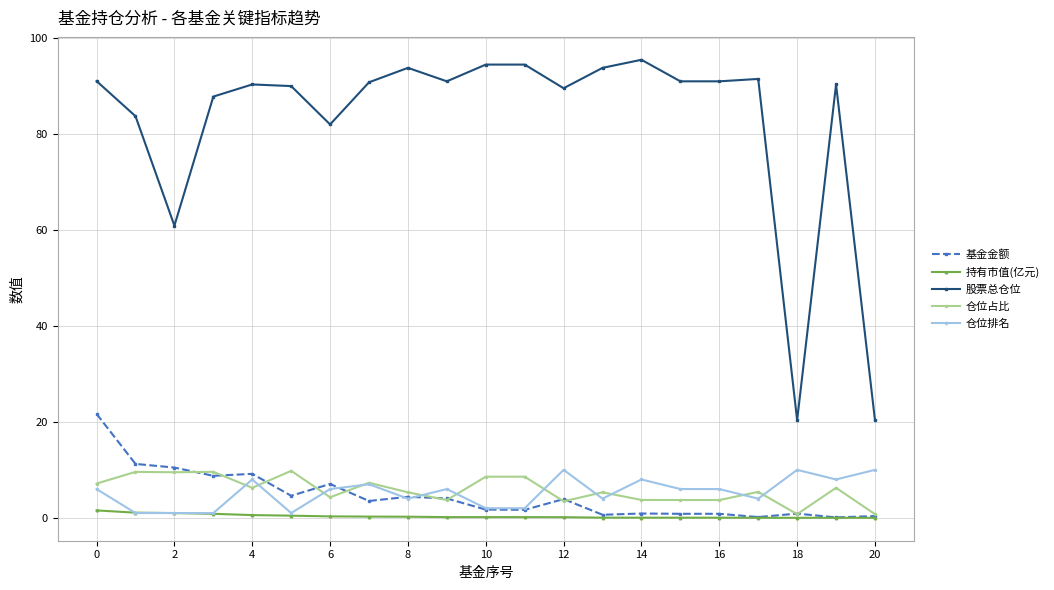

True or false: 股票总仓位 and 基金金额 intersect in this chart.

False